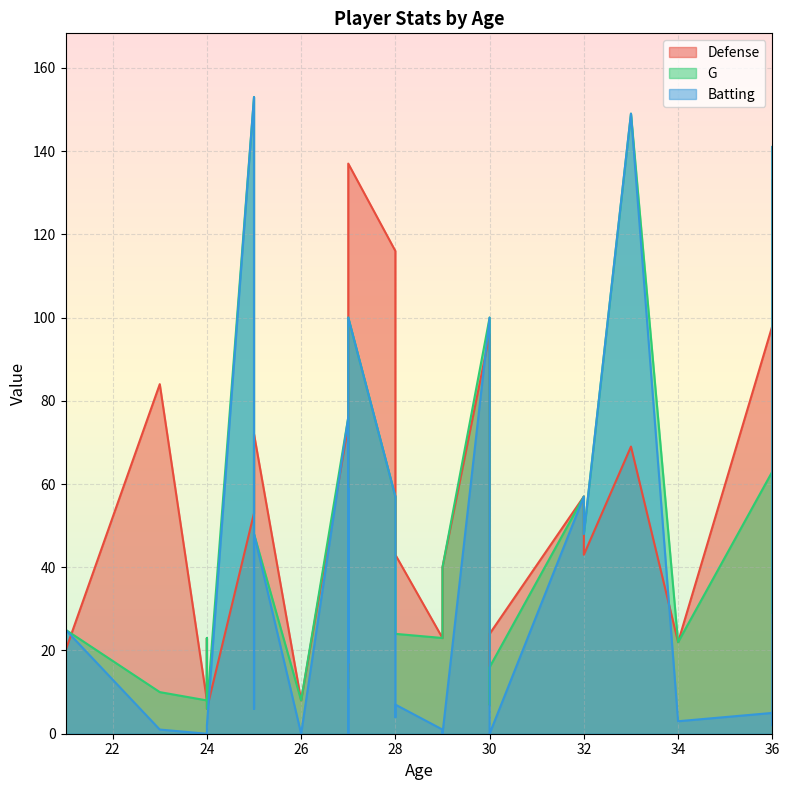

At 25, list the series in order from smallest to largest.

G, Batting, Defense